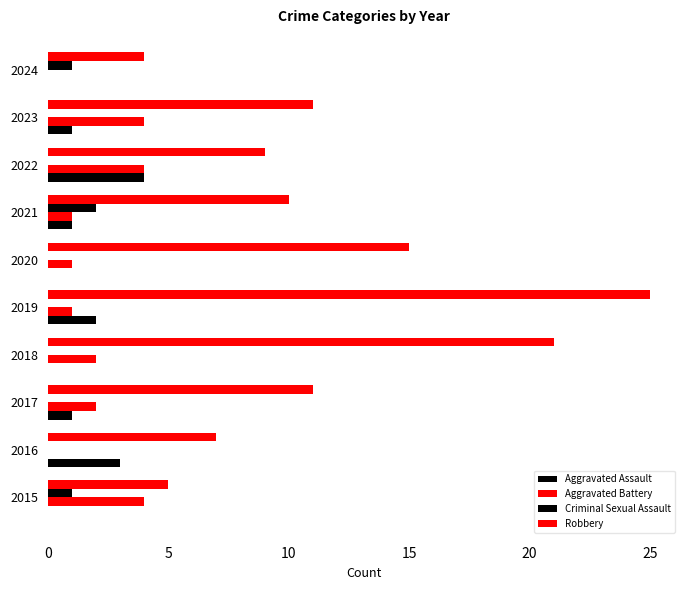

Count the number of data series in this chart.

4